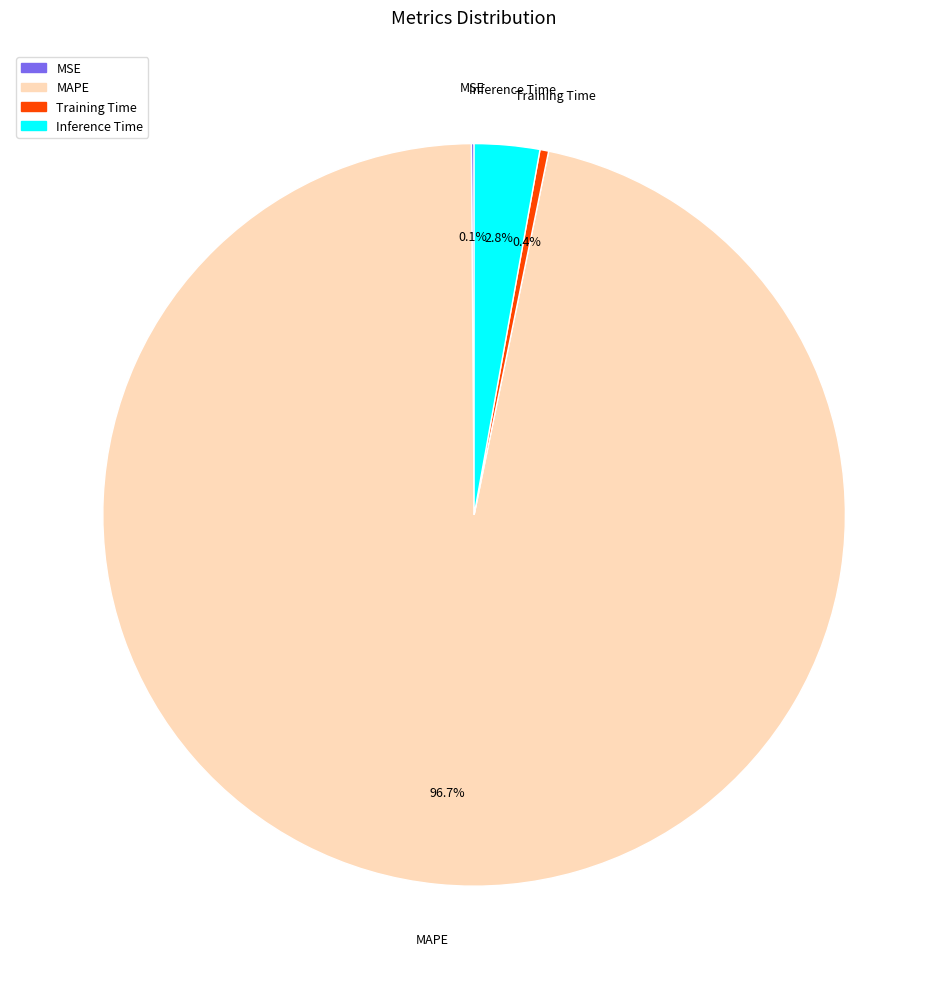

To the nearest percent, what percentage of the pie is Inference Time?

3%